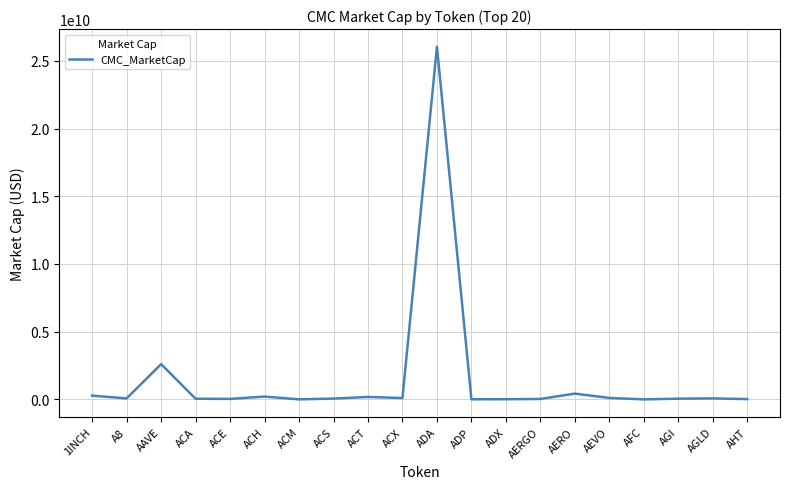

Which category has the highest value across all series?

ADA